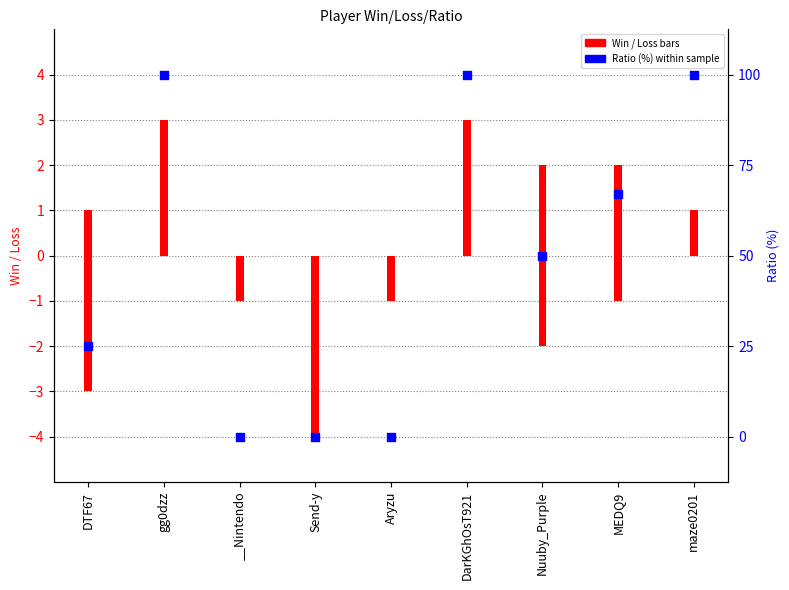

Is the value of Win at MEDQ9 greater than the value of Loss at maze0201?

Yes